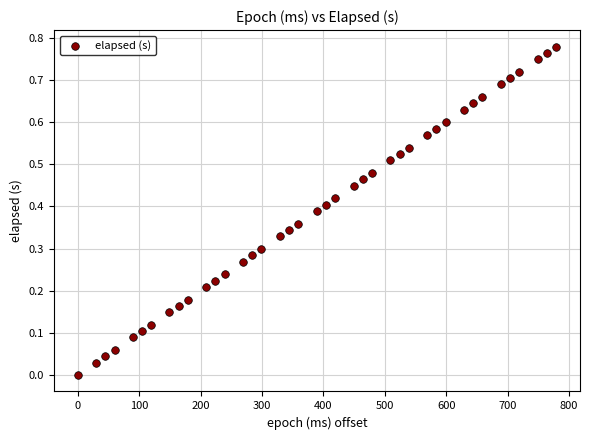

What is the range of X values (max minus min)?

779.0